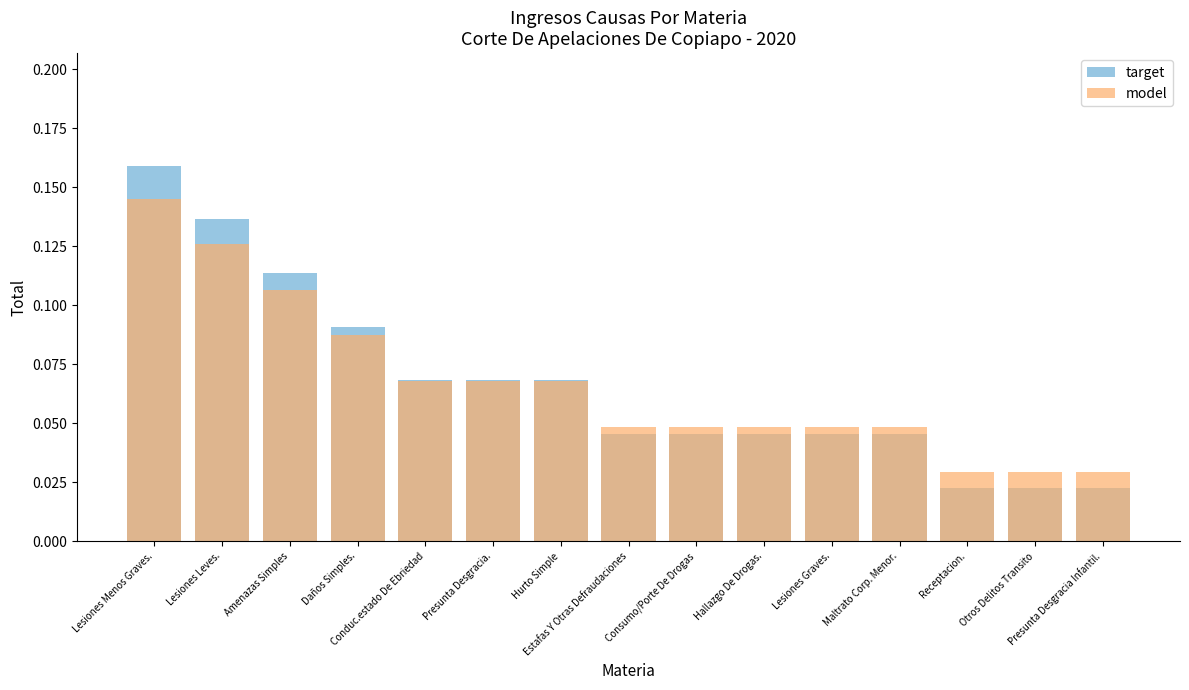

Which series has the largest range (max minus min)?

target